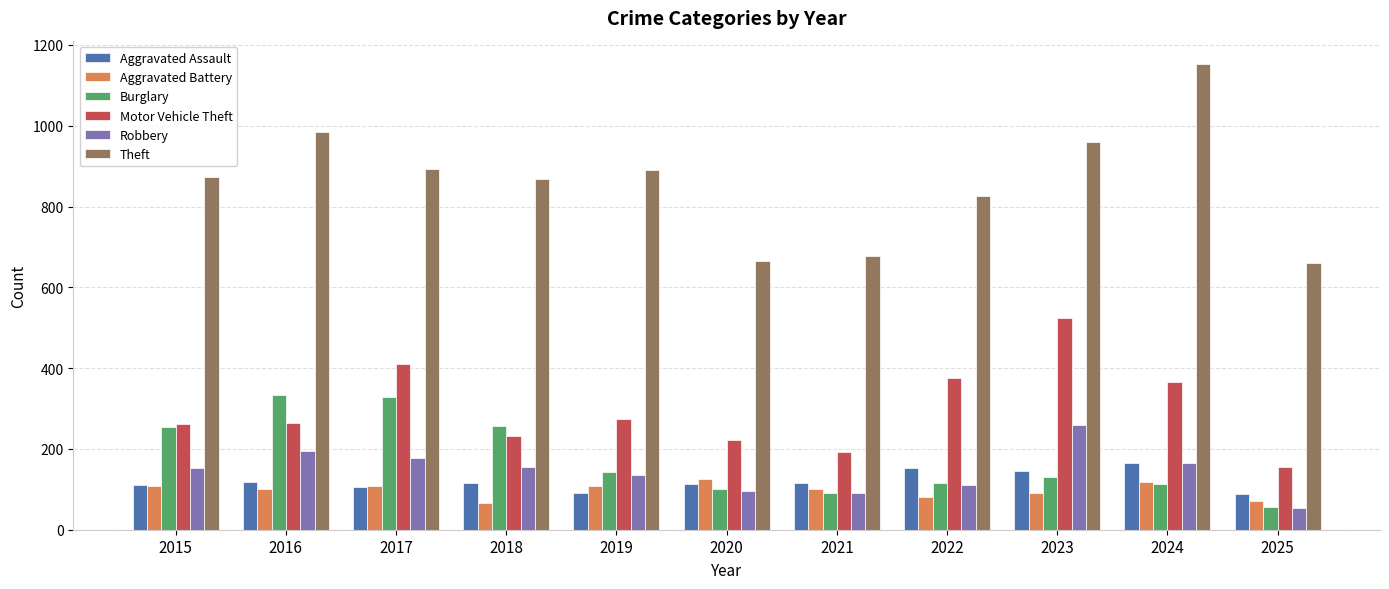

Which label corresponds to the largest value in the chart?

2024